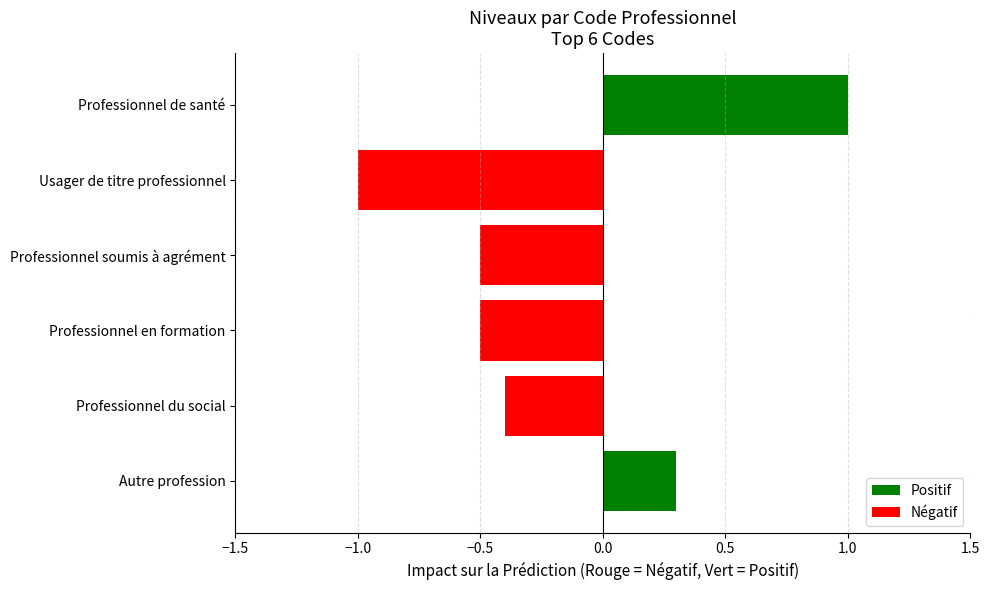

At which label is the value closest to 0?

Autre profession